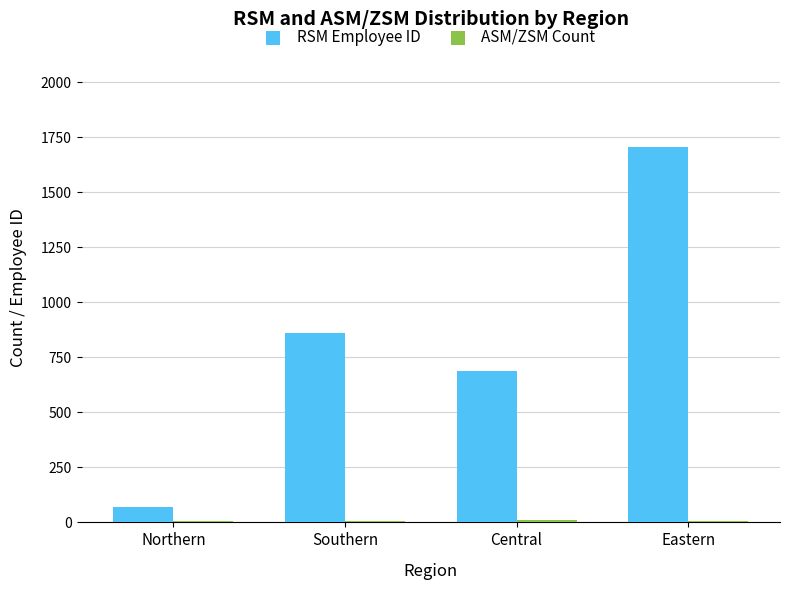

Which series changed the most between Central and Eastern?

RSM Employee ID